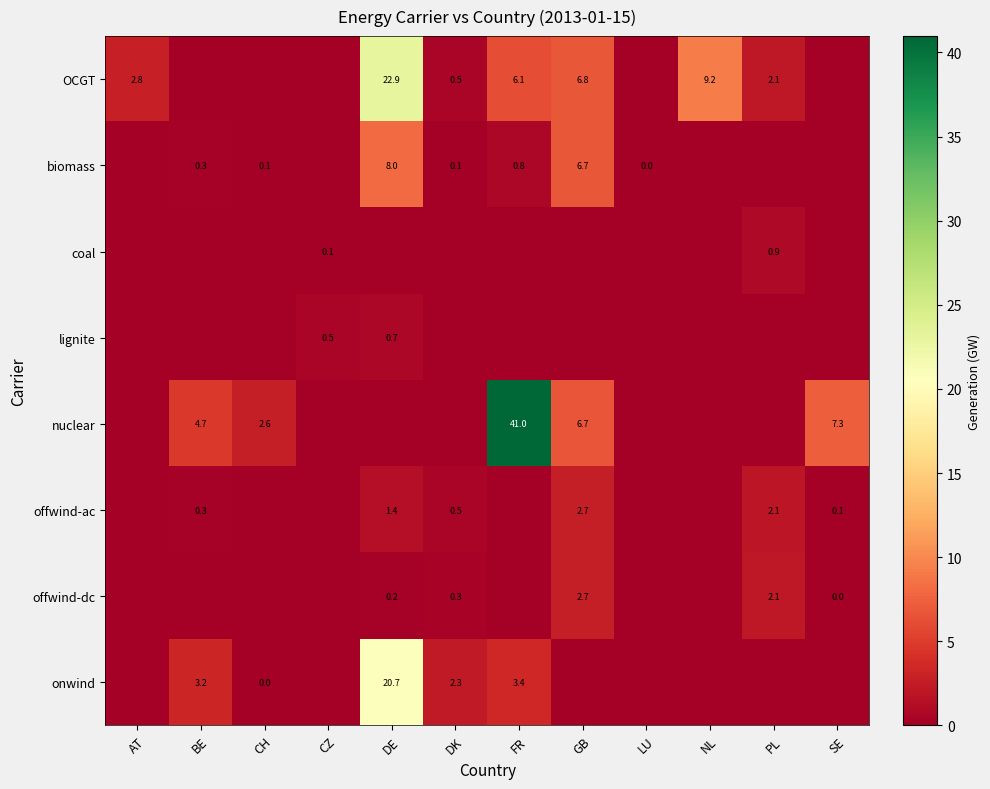

Rank the series at GB from highest to lowest value.

OCGT, biomass, nuclear, offwind-ac, offwind-dc, coal, lignite, onwind